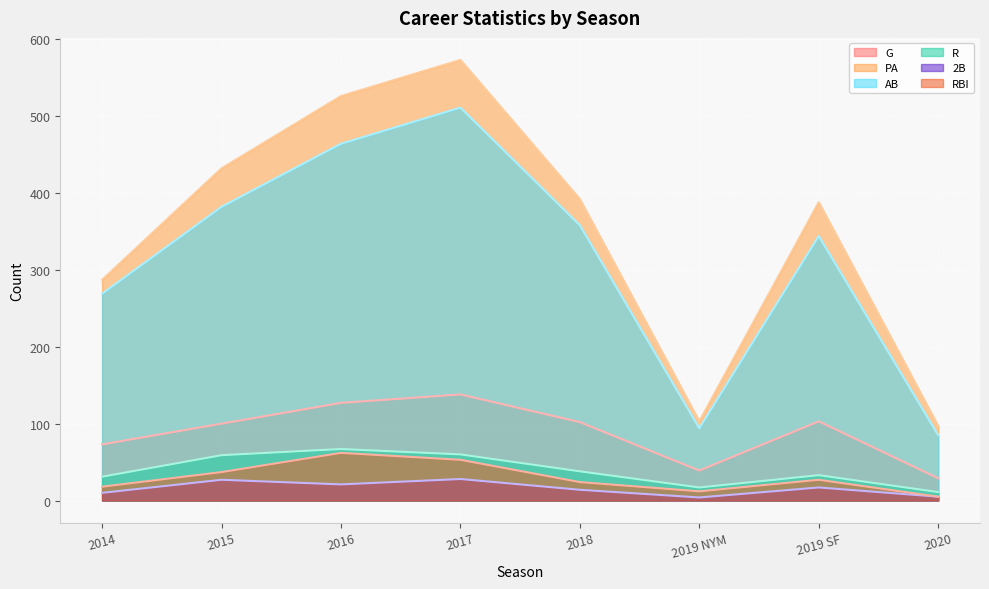

Reading left to right, list all the values displayed in this chart.

G: 2014=73	2015=100	2016=127	2017=138	2018=102	2019 NYM=39	2019 SF=103	2020=29
PA: 2014=287	2015=432	2016=526	2017=573	2018=392	2019 NYM=103	2019 SF=388	2020=97
AB: 2014=269	2015=382	2016=464	2017=511	2018=358	2019 NYM=94	2019 SF=344	2020=85
R: 2014=31	2015=59	2016=67	2017=60	2018=38	2019 NYM=17	2019 SF=33	2020=11
2B: 2014=10	2015=27	2016=21	2017=28	2018=14	2019 NYM=4	2019 SF=17	2020=5
RBI: 2014=18	2015=37	2016=62	2017=53	2018=24	2019 NYM=12	2019 SF=27	2020=5